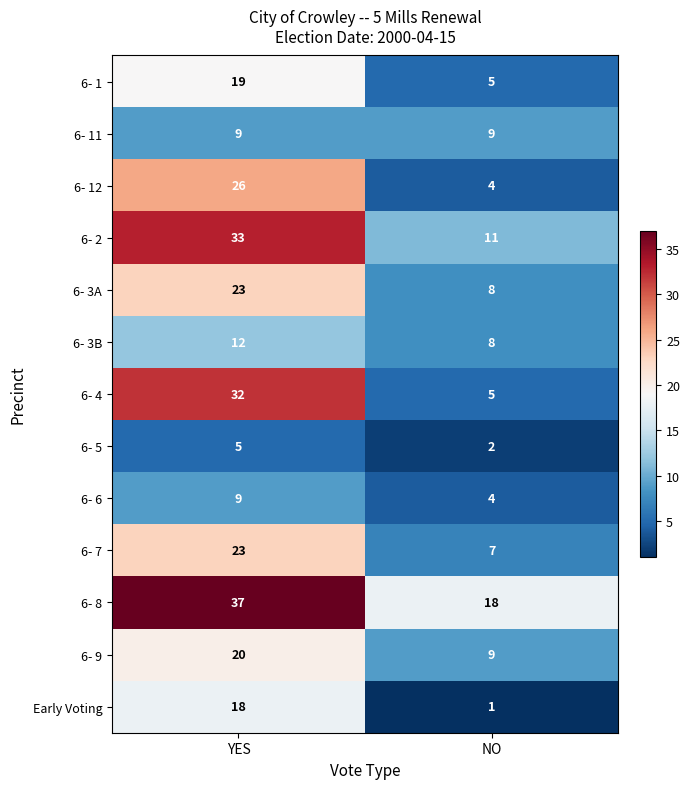

What is the spread (max minus min) of values at YES?

32